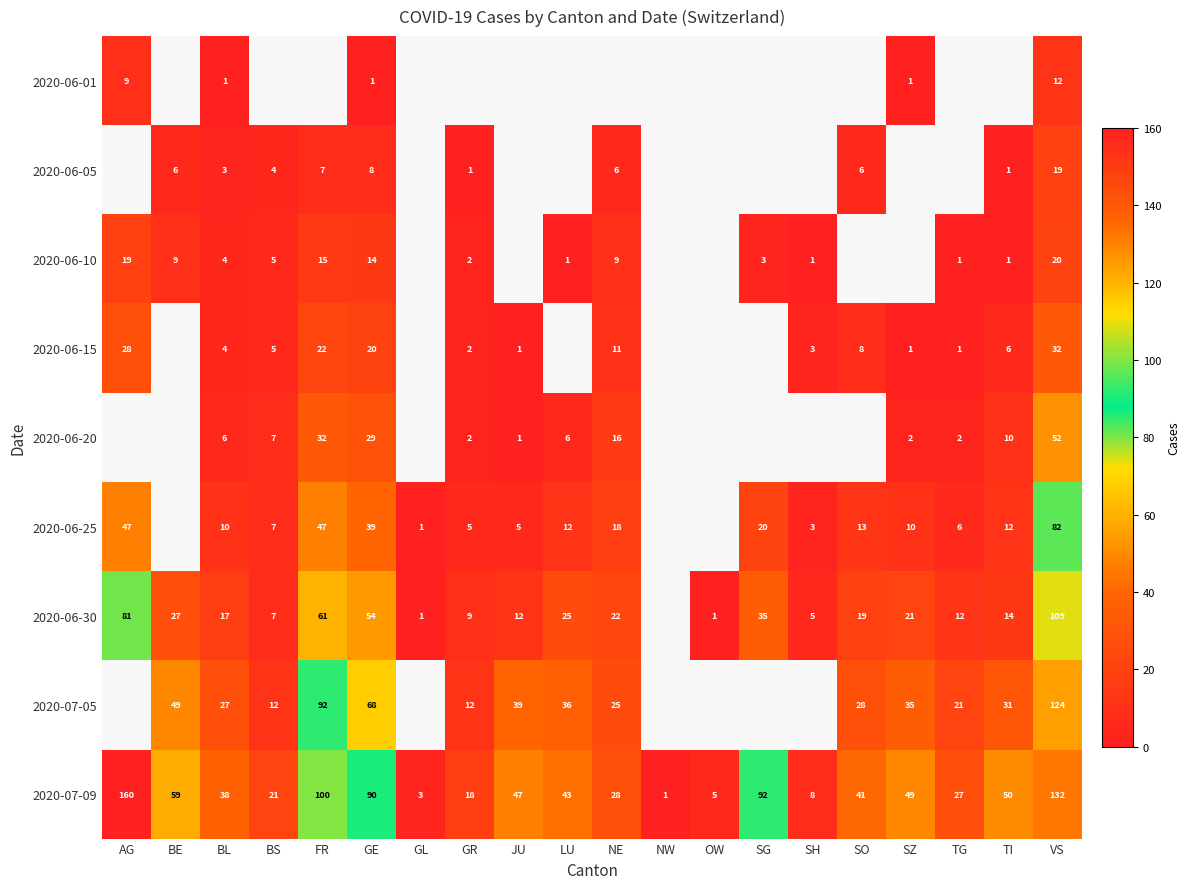

At which label is 2020-07-09 closest to 80?

GE